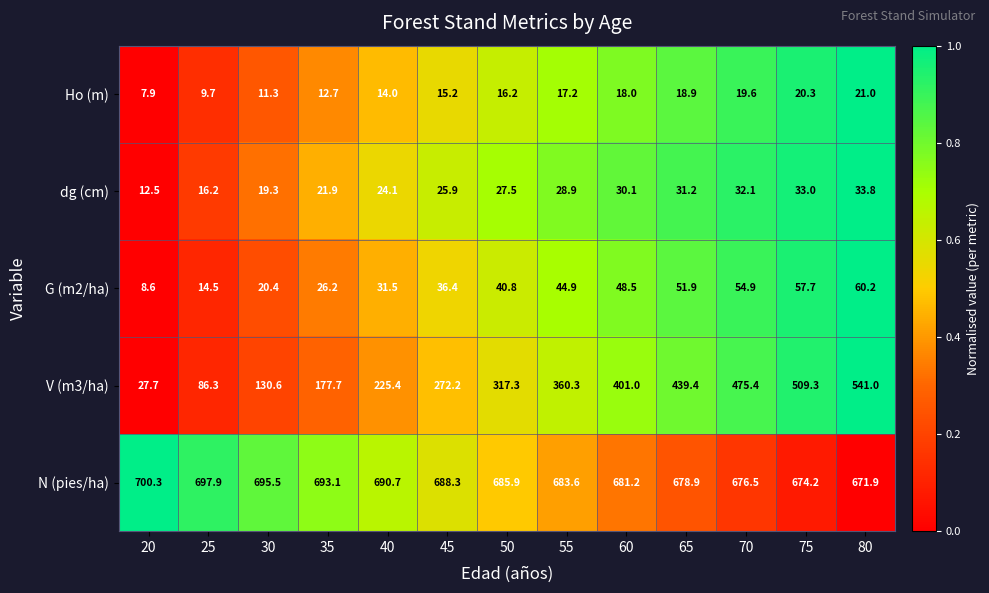

Which category has the highest value in the dg (cm) series?

80